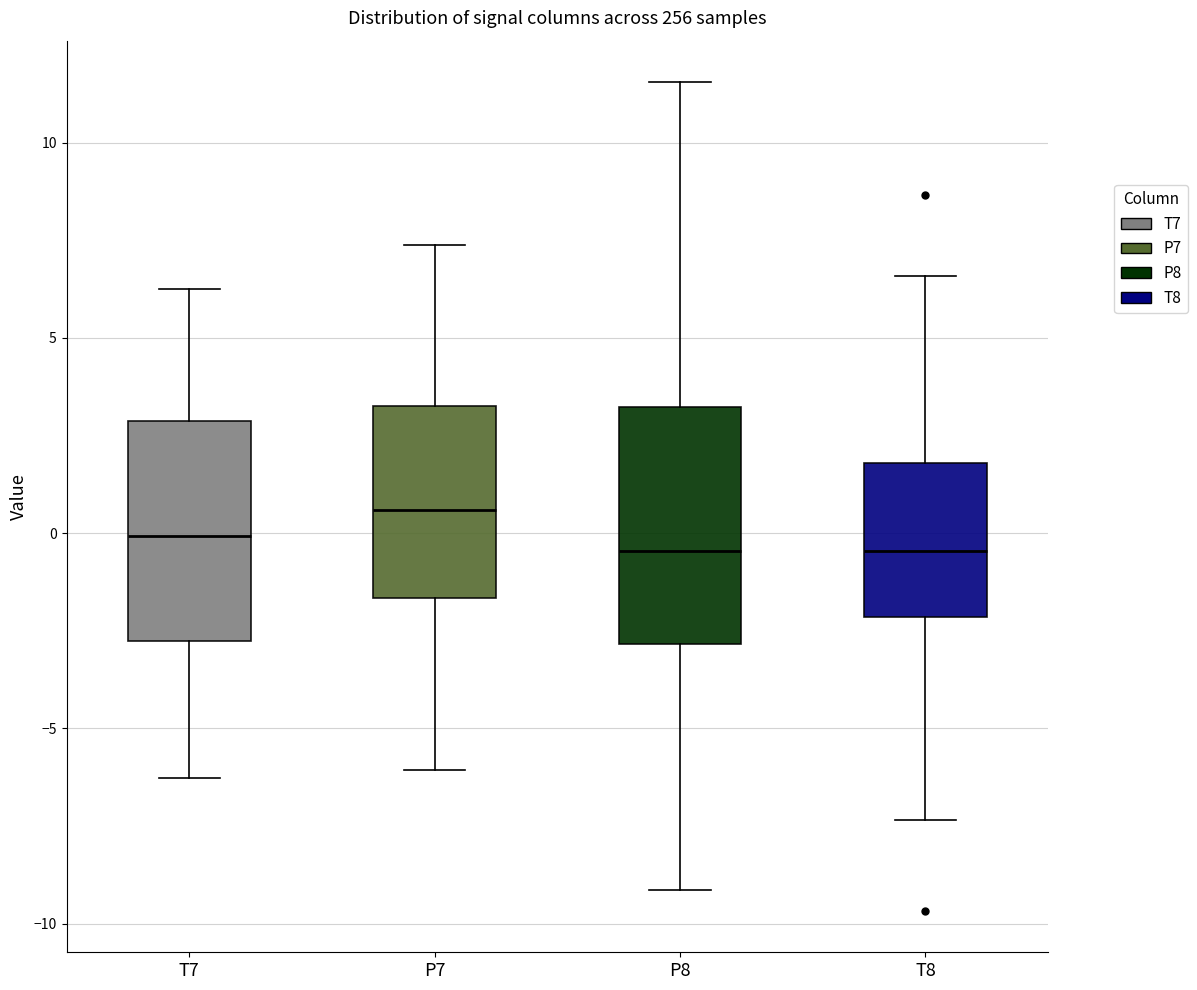

Where does the median line of the box for P7 sit on the y-axis? The values are not printed on the chart, so give them approximately, as read against the axis.

0.5